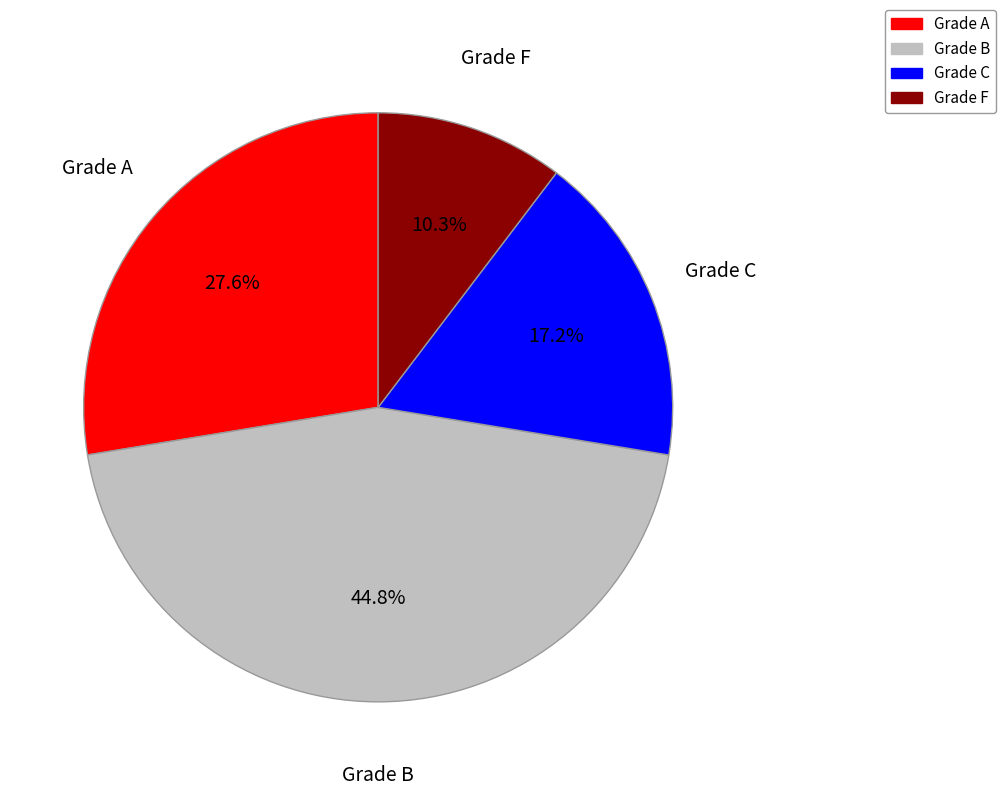

To the nearest percent, what is the difference between the Grade C and Grade F slice percentages?

7%